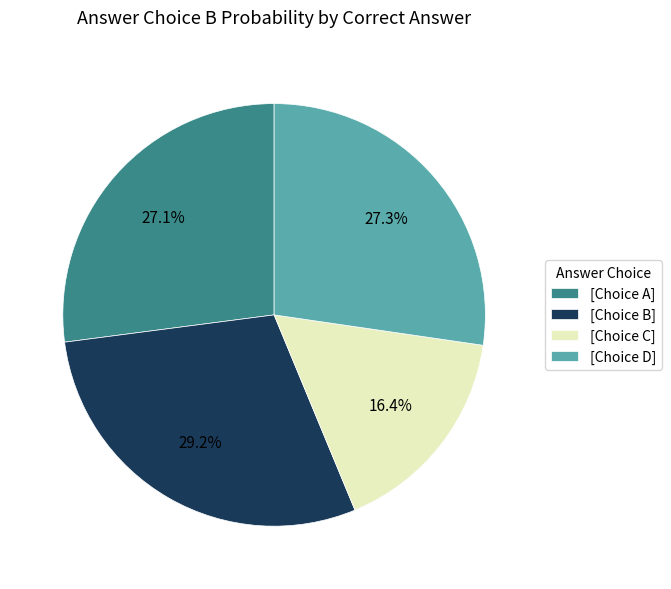

Is there a majority slice in this chart?

No